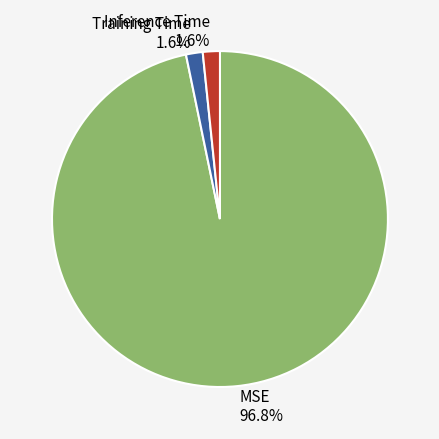

Is it true that Inference Time is 16% of the pie?

False